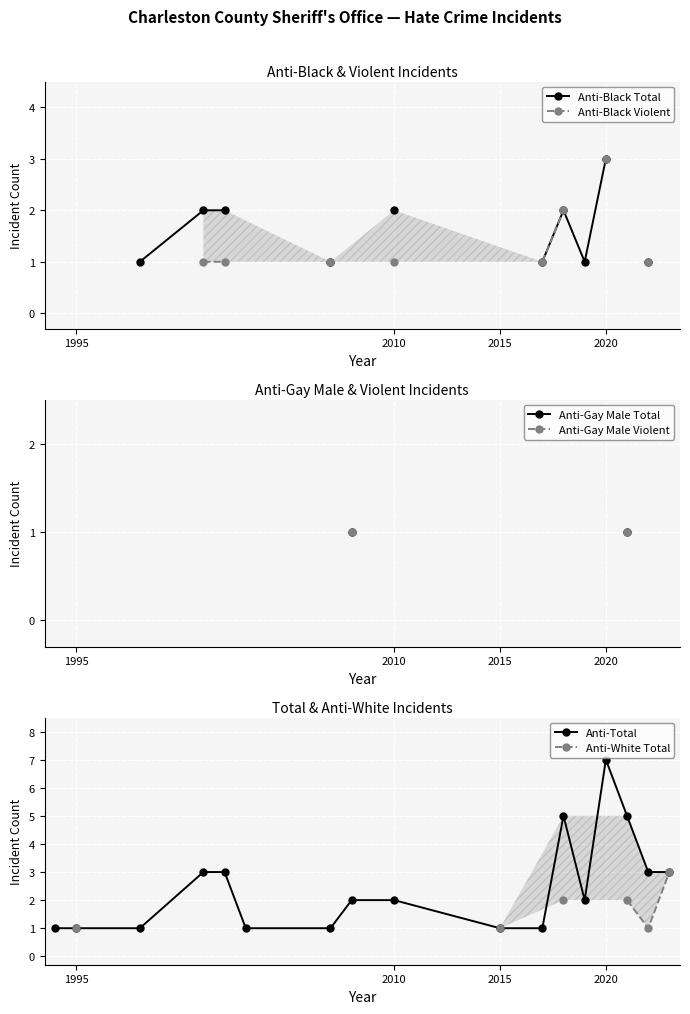

True or false: Anti-Total has a value of 0 at 2015.

False